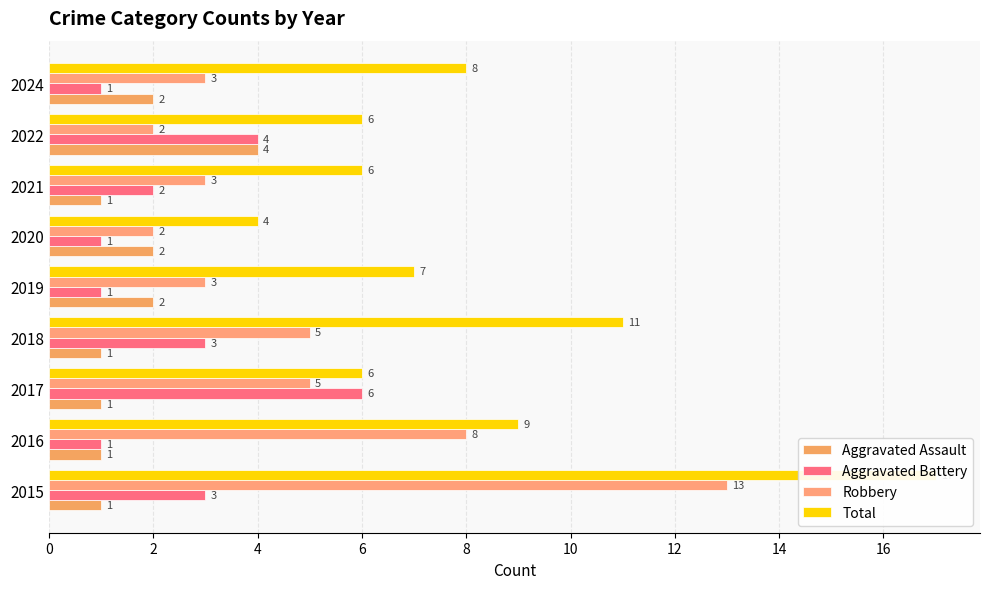

What is the lowest value of the Aggravated Assault series?

1